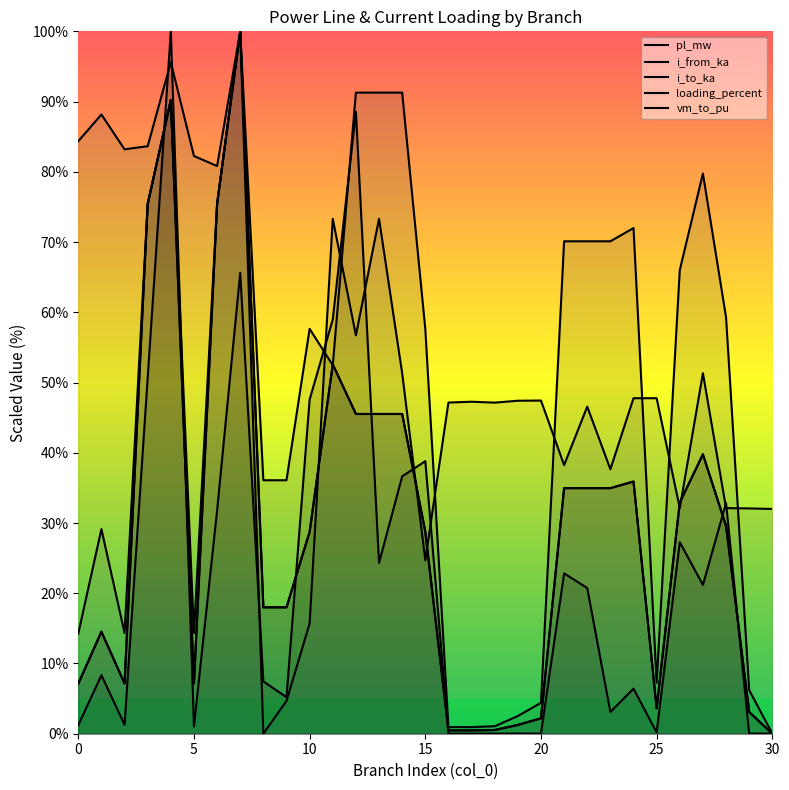

Does the chart display data point markers on the line(s)?

No